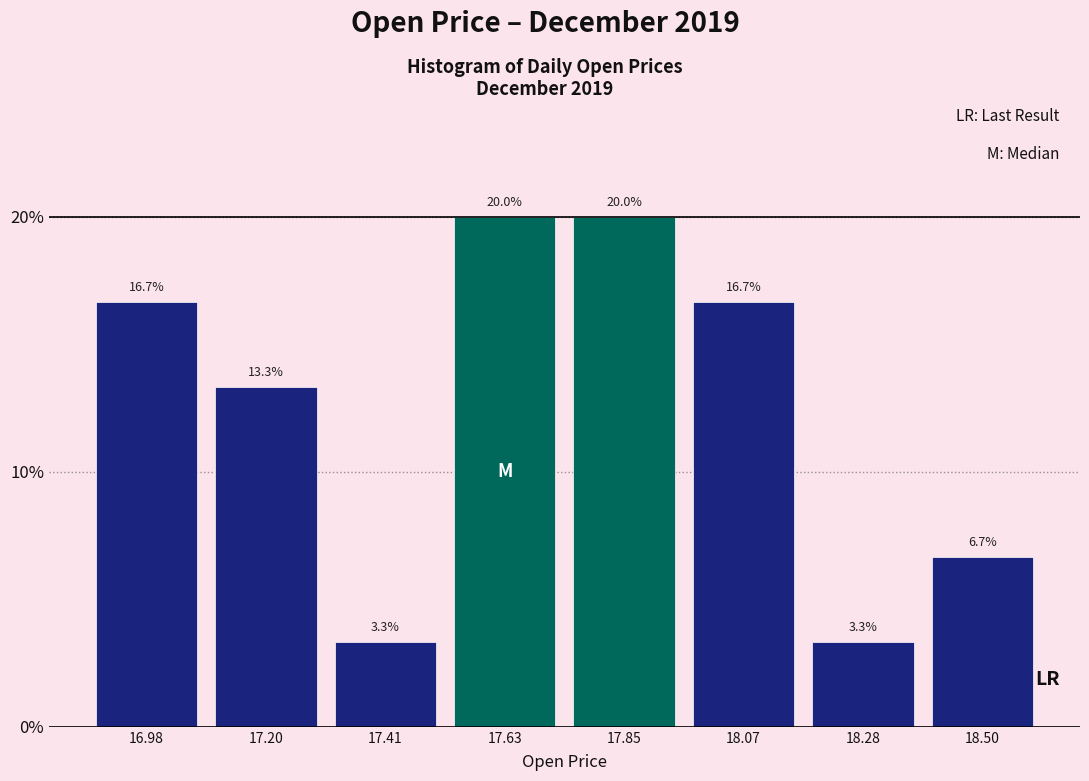

Reading left to right, list every bar in this chart as the range it spans on the x-axis followed by its height. The bar edges are not printed on the chart, so give them approximately, as read against the axis.

16.85 to 17.10: 16.7
17.10 to 17.30: 13.3
17.30 to 17.50: 3.3
17.50 to 17.75: 20.0
17.75 to 17.95: 20.0
17.95 to 18.20: 16.7
18.20 to 18.40: 3.3
18.40 to 18.60: 6.7